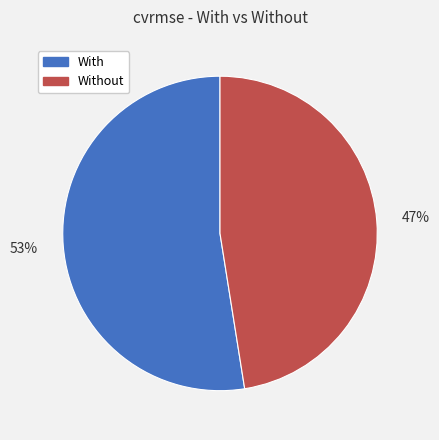

Combined, do Without and With account for over 50%?

Yes